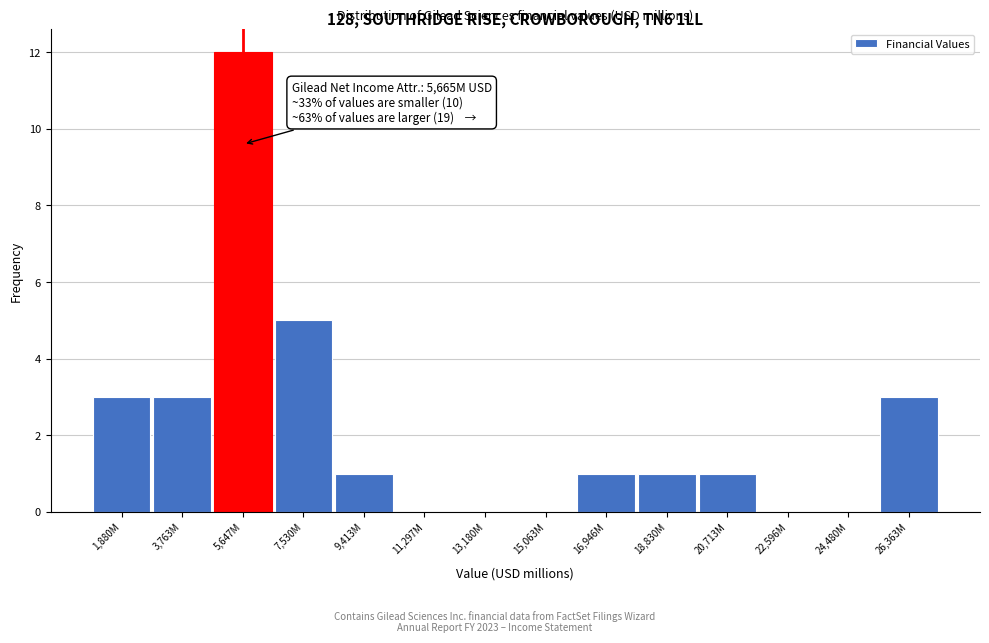

Reading left to right, transcribe all the data shown in this chart.

1,880M=3	3,763M=3	5,647M=12	7,530M=5	9,413M=1	11,297M=0	13,180M=0	15,063M=0	16,946M=1	18,830M=1	20,713M=1	22,596M=0	24,480M=0	26,363M=3